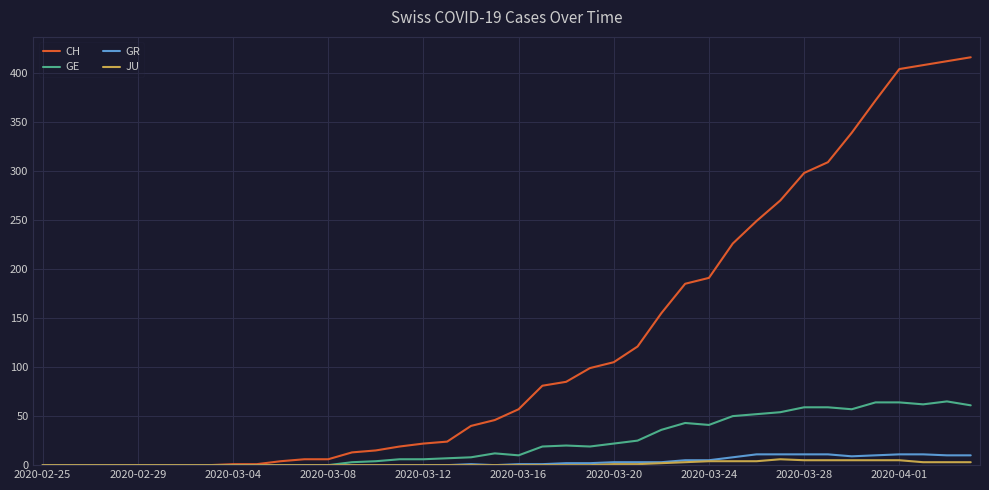

Which series has the widest spread of values?

CH